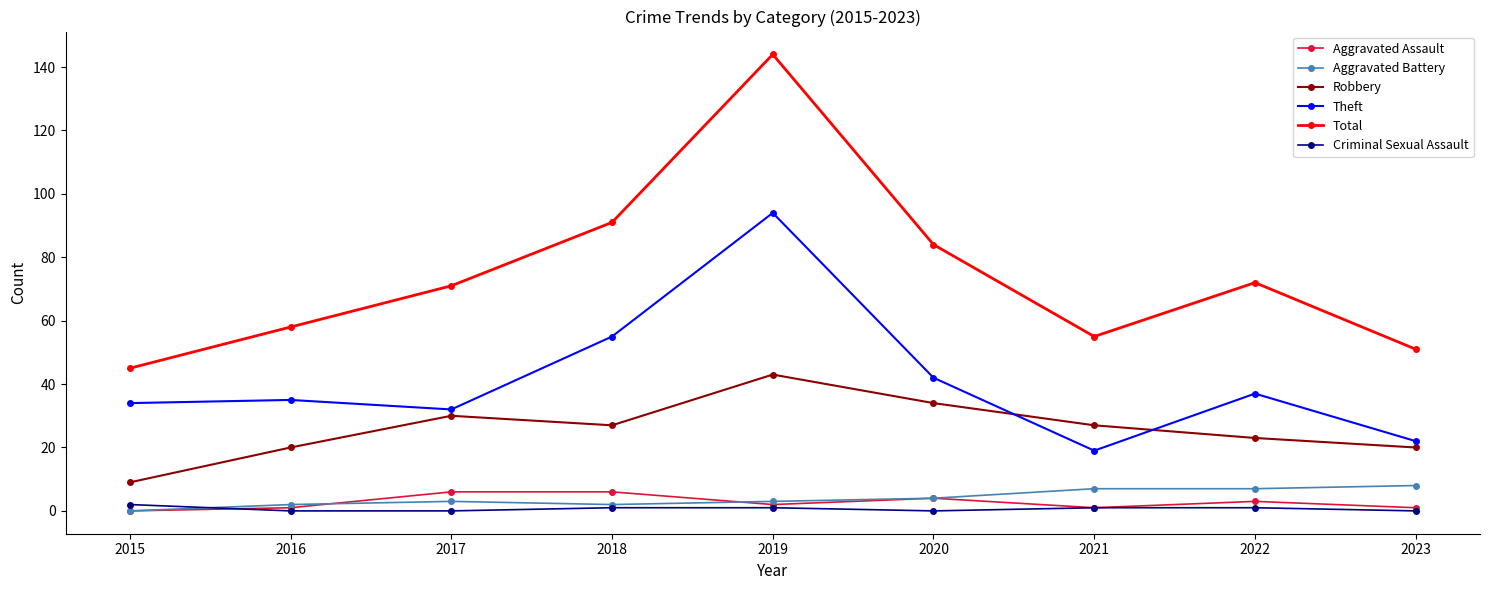

At which category is the sum across all series the highest?

2019